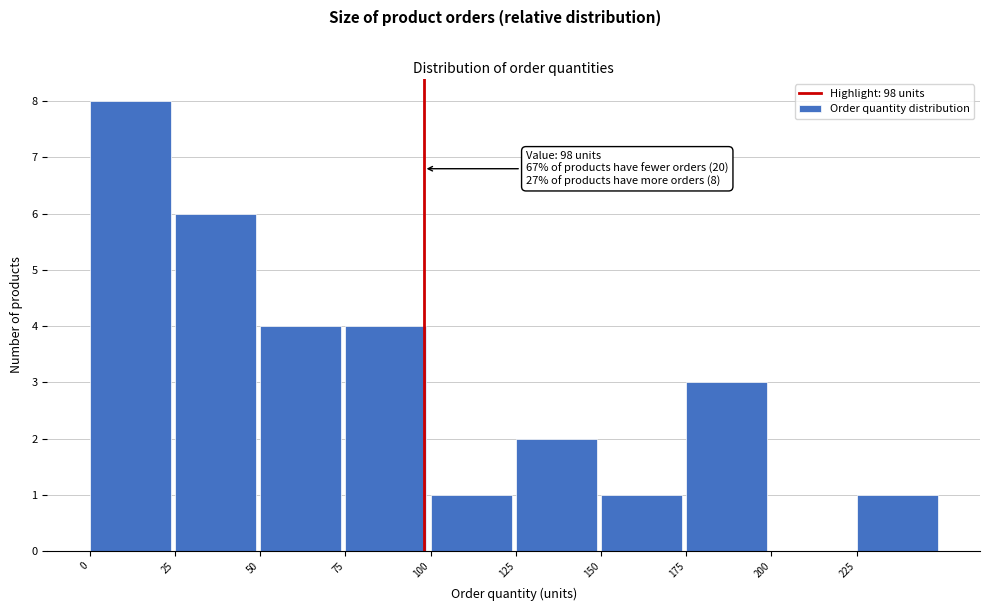

Which range on the x-axis has the tallest bar?

0 to 25